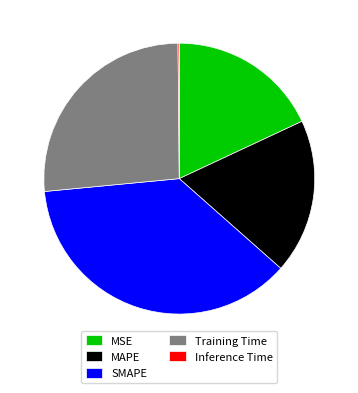

Is it true that MAPE is 24% of the pie?

False